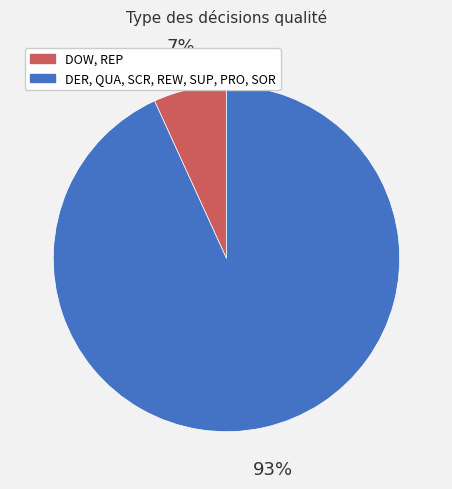

To the nearest percent, what is the difference between the largest and smallest slice percentages?

86%